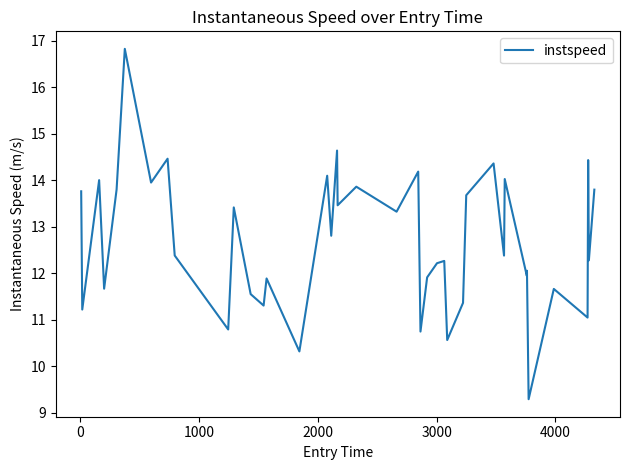

What is the difference between the maximum and minimum values?

7.5